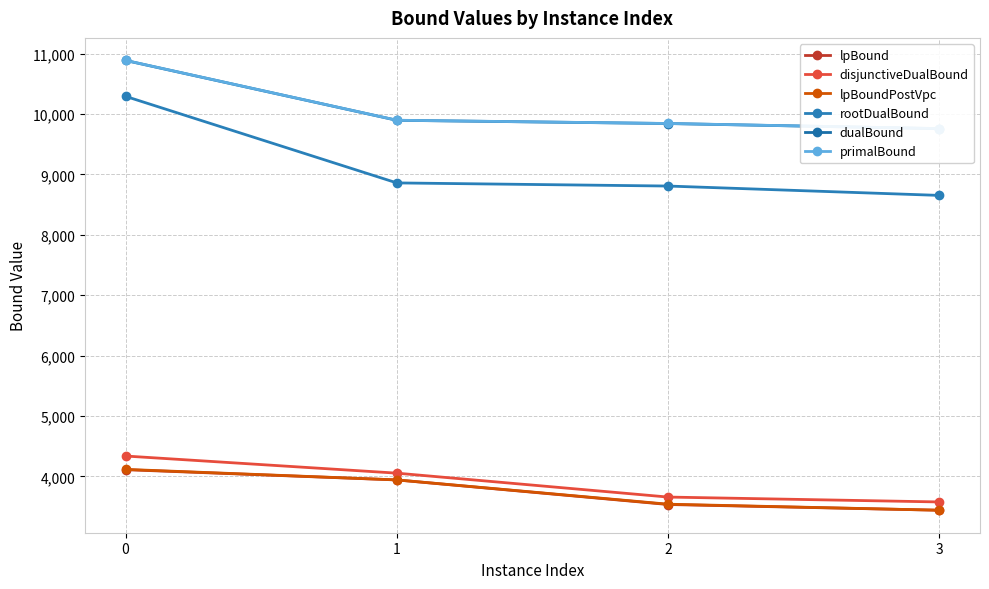

What is the total value across all series at 1?

40589.2